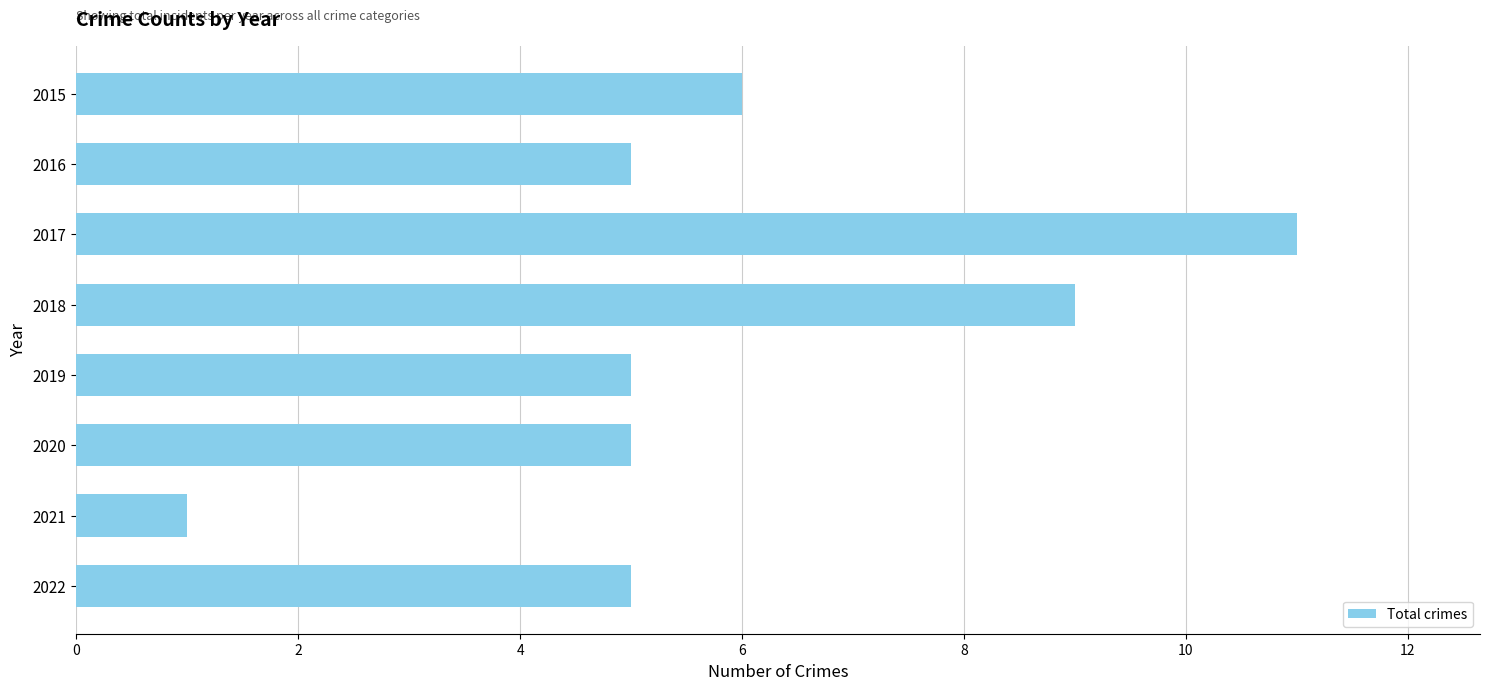

Reading top to bottom, list all the values displayed in this chart.

6	5	11	9	5	5	1	5